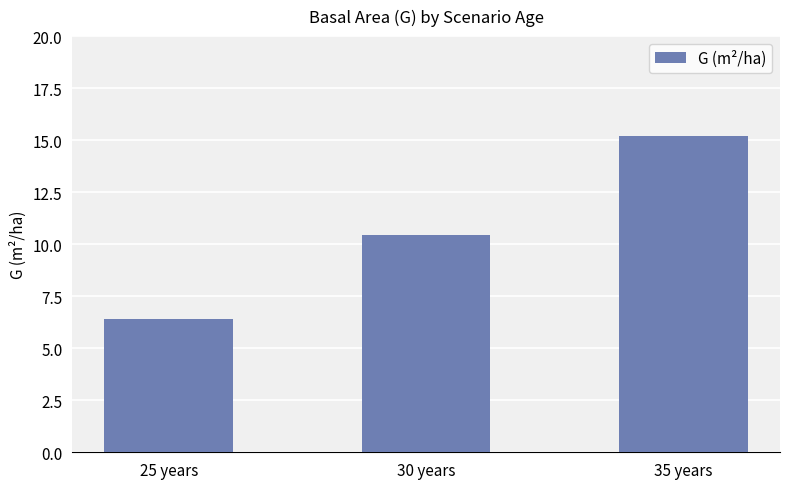

How many data points are less than 10?

1